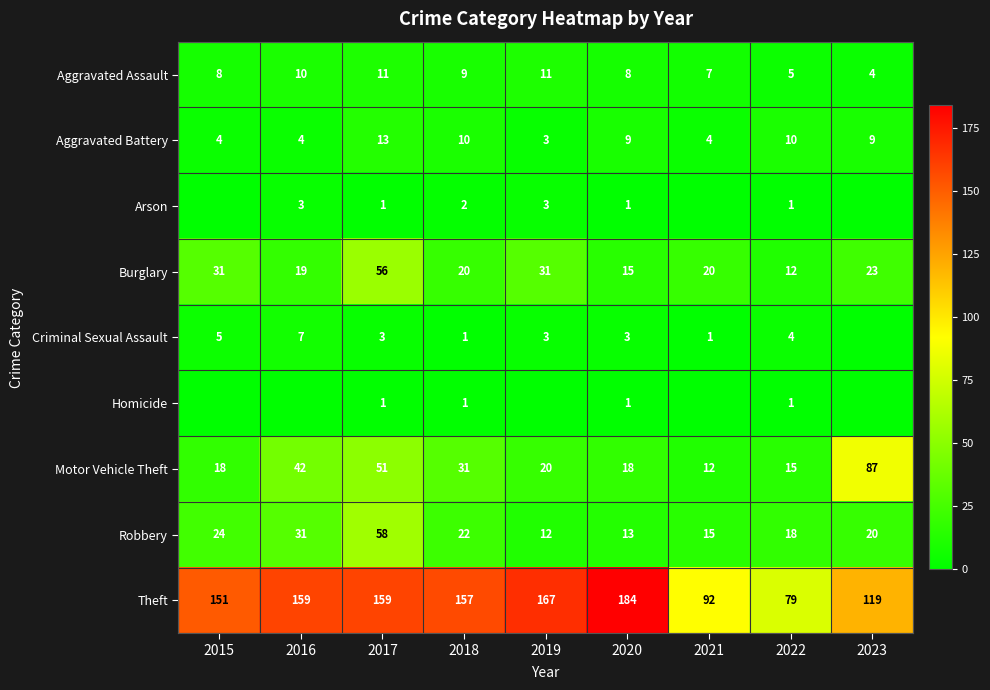

Which category has the highest value across all series?

2020